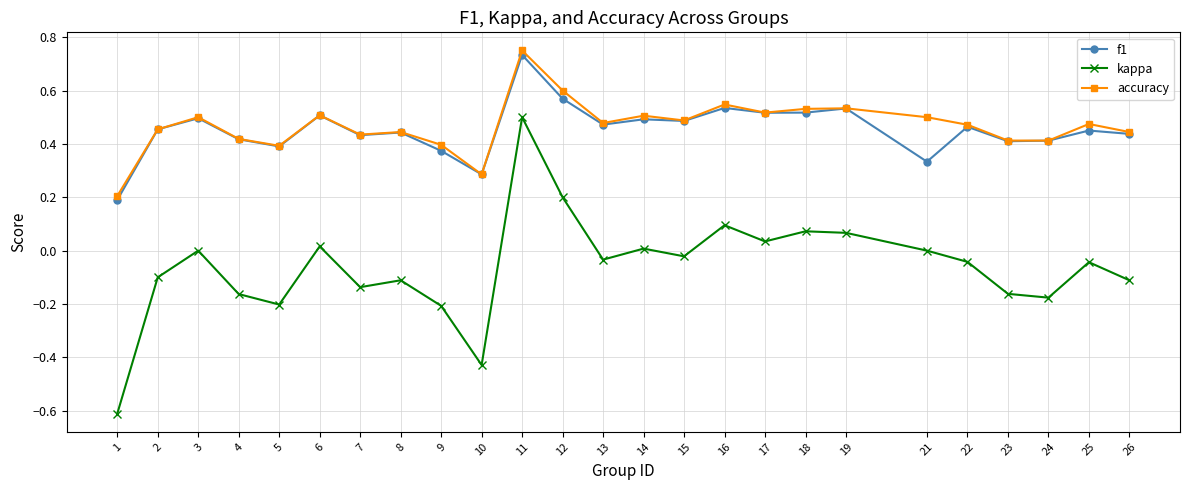

What is the lowest value of the f1 series?

0.2